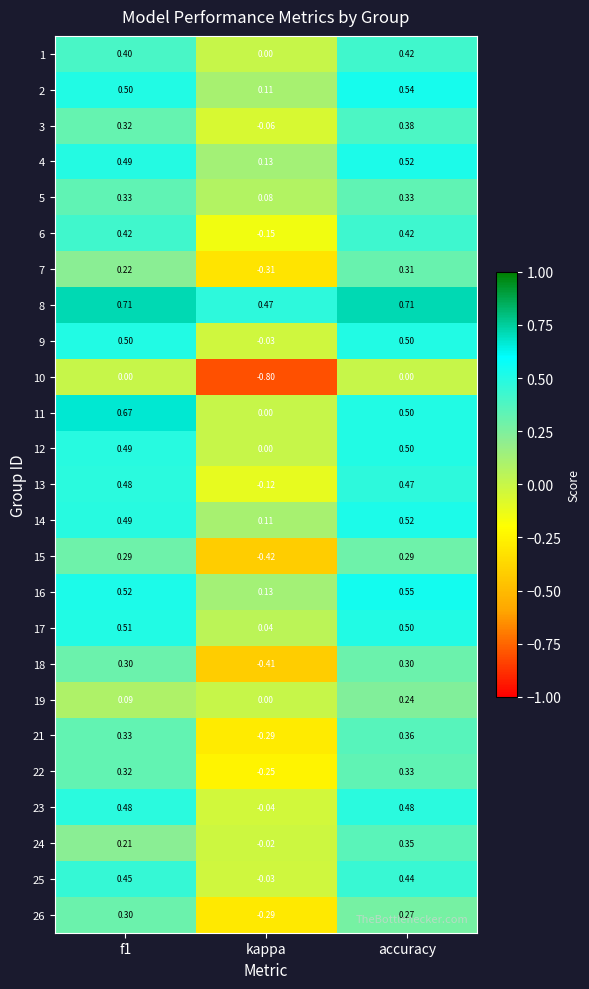

Is the value of 3 at kappa greater than the value of 15 at accuracy?

No